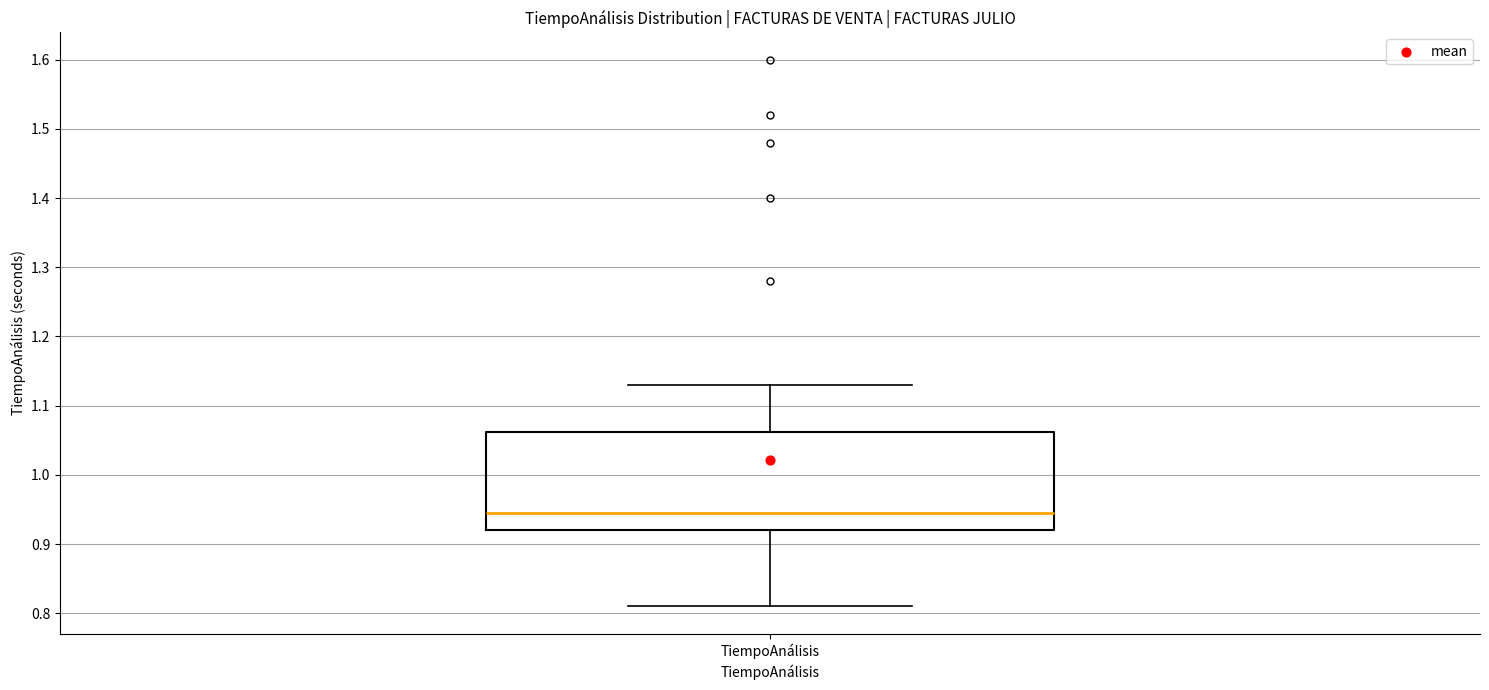

Read this box plot against the y-axis: the position of the median line, the range covered by the box, and the ends of both whiskers. The values are not printed on the chart, so give them approximately, as read against the axis.

median 0.95, box 0.92 to 1.06, whiskers 0.81 to 1.13